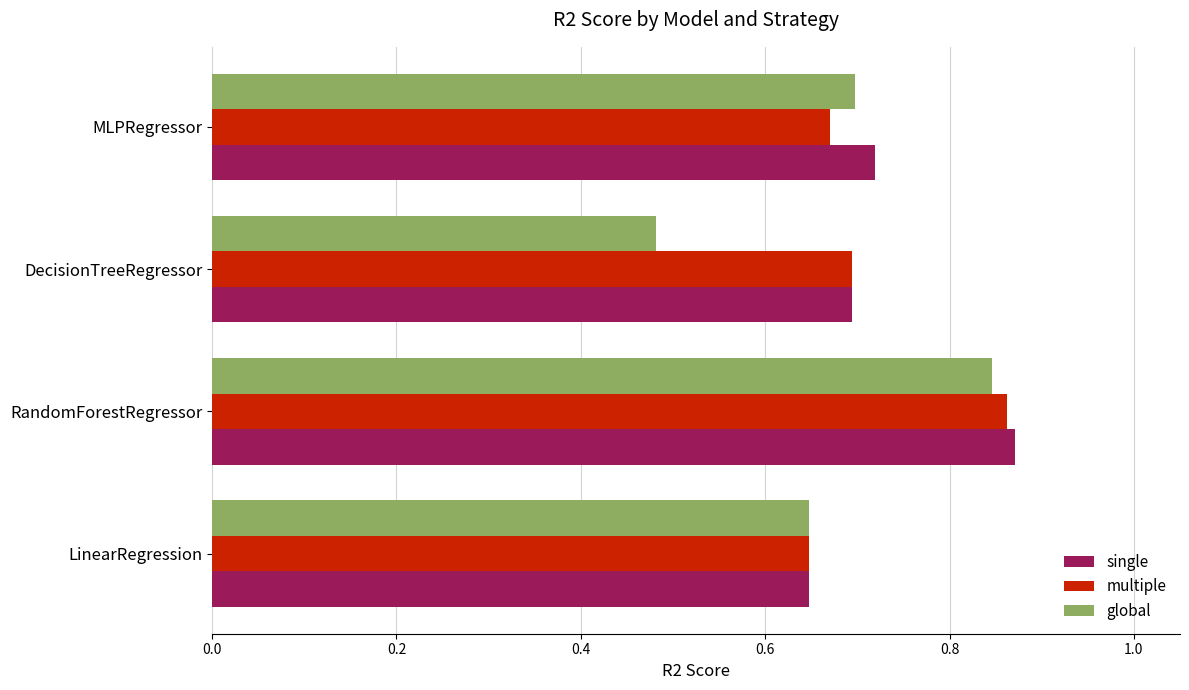

Which series has the widest spread of values?

global